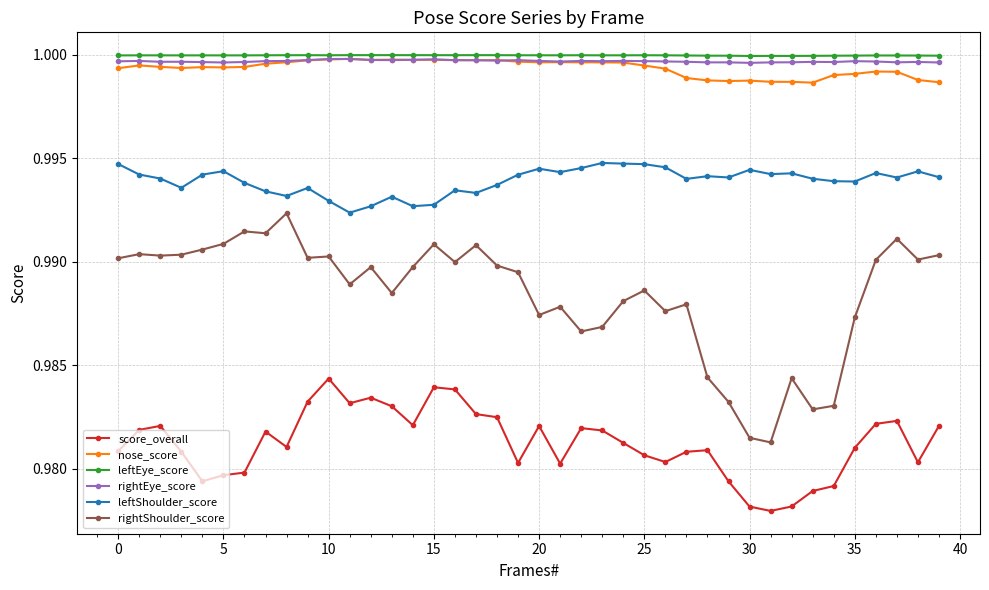

True or false: rightShoulder_score has more than 2 interior local peaks.

True